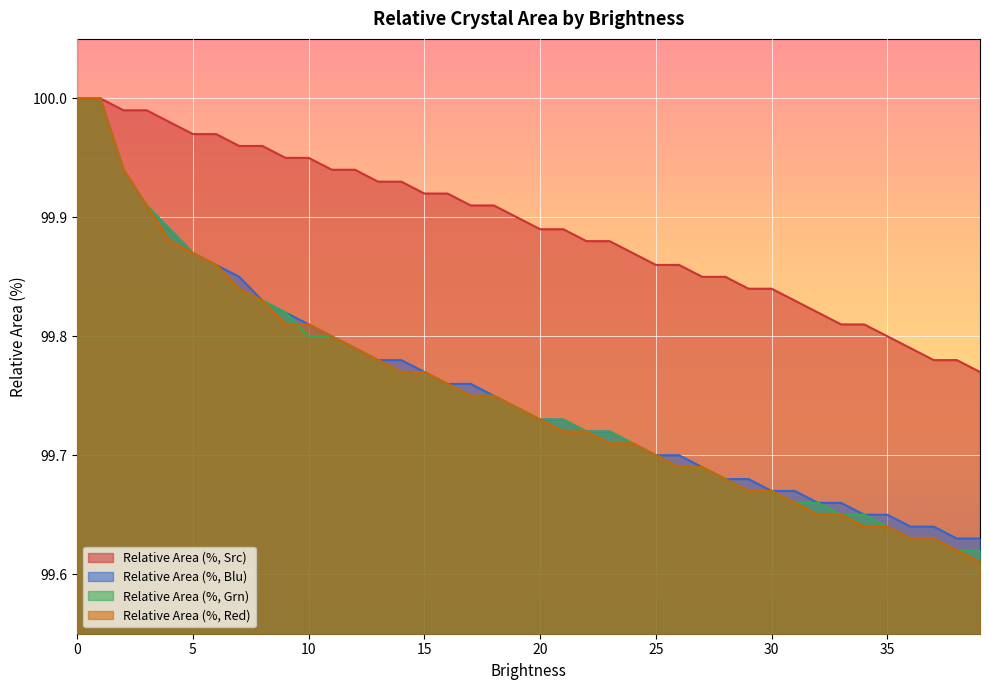

What is the difference between the maximum and minimum values in the Relative Area (%, Grn) series?

0.4